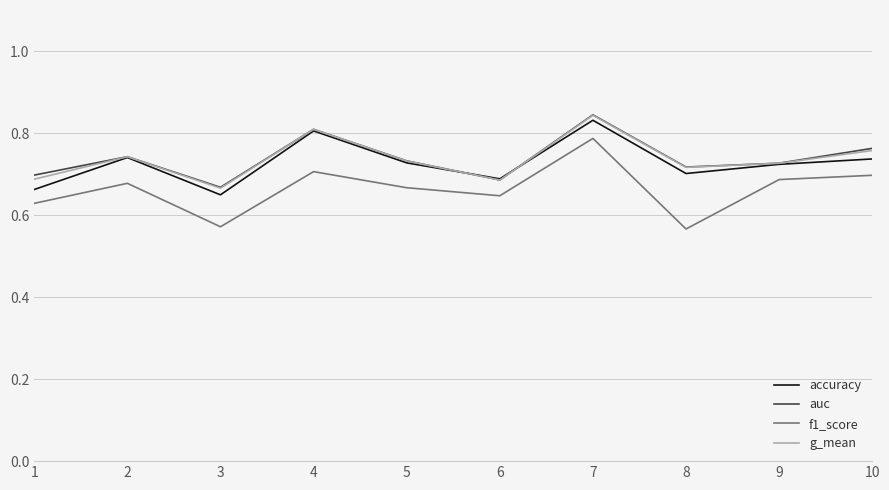

Which series changed the most between 1 and 2?

accuracy